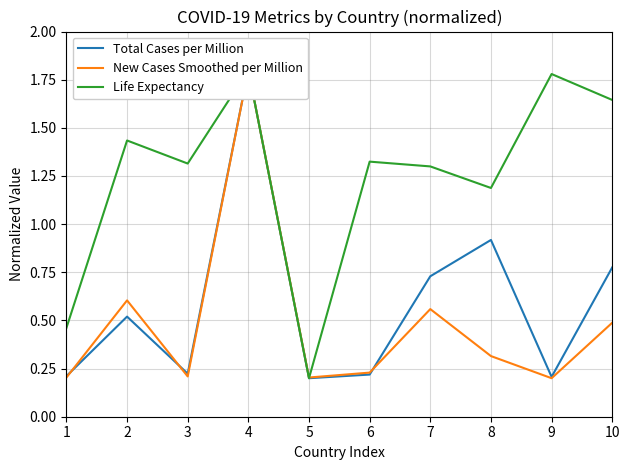

Which series has the widest spread of values?

Total Cases per Million